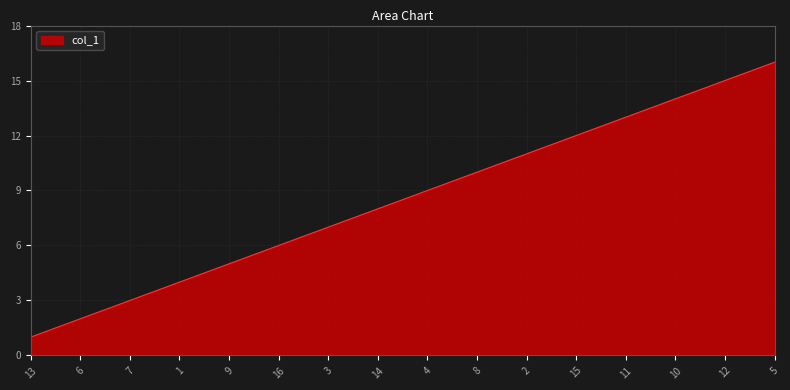

List the labels in order of value, smallest first.

13, 6, 7, 1, 9, 16, 3, 14, 4, 8, 2, 15, 11, 10, 12, 5